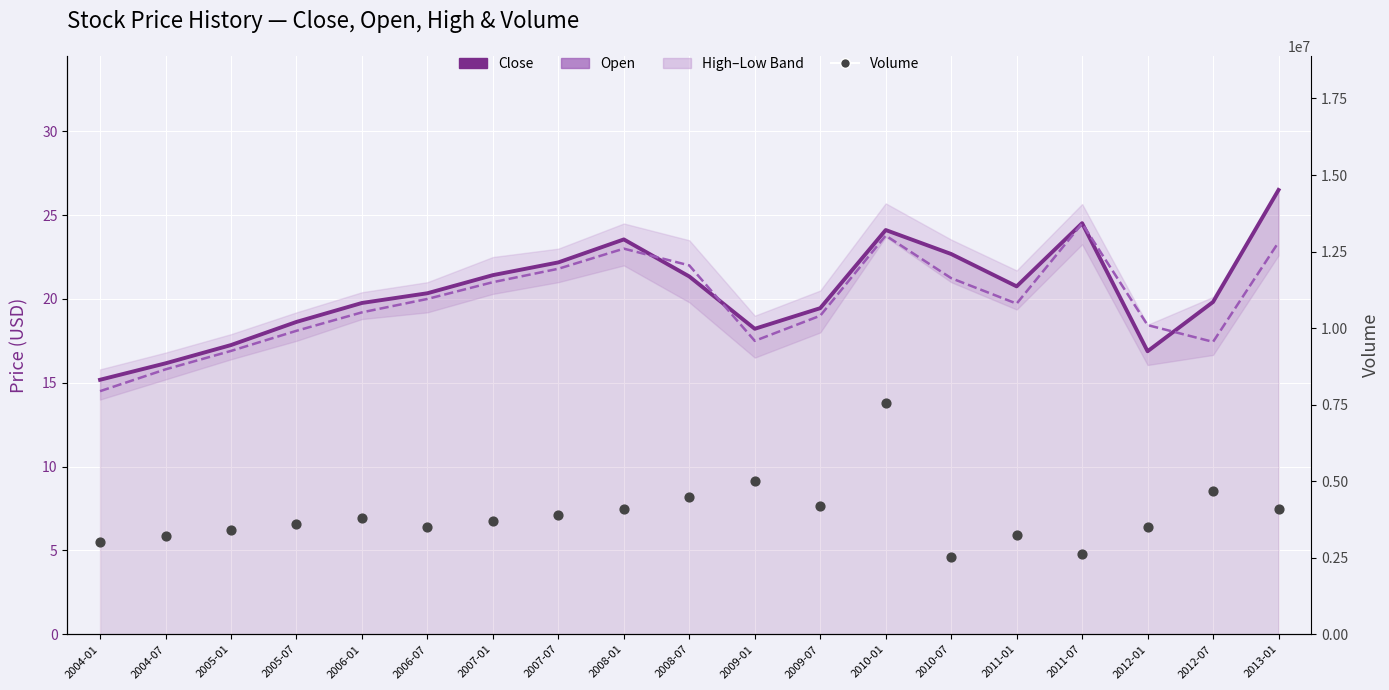

Which series contains the lowest Y value?

Open